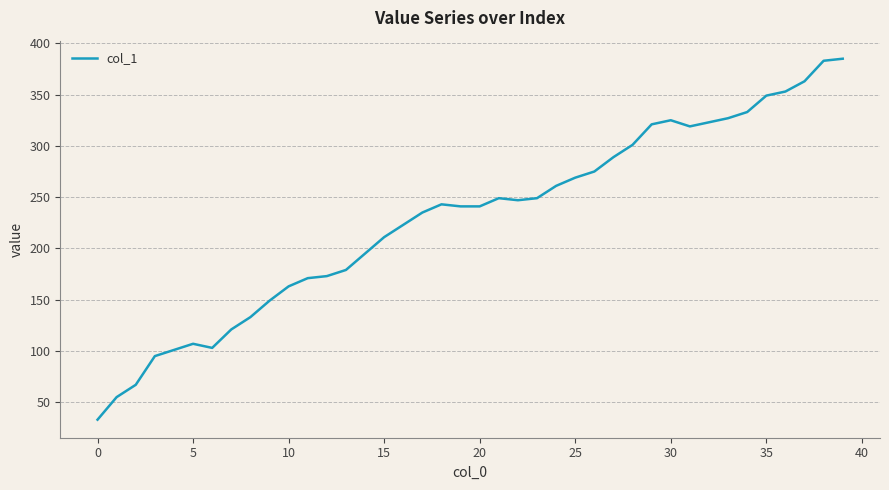

True or false: the data has more than 2 interior local peaks.

True